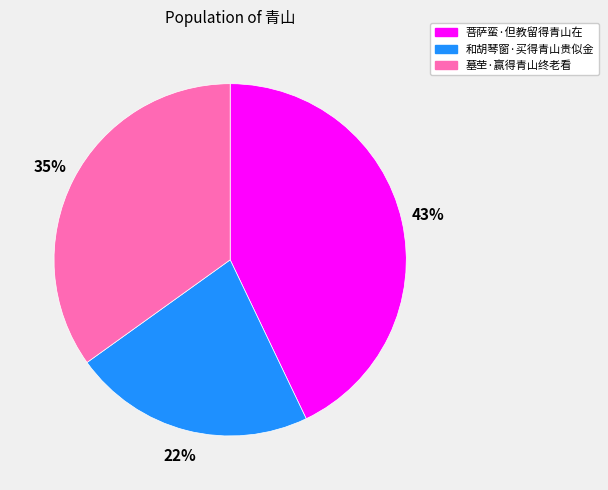

To the nearest percent, what percentage of the pie is 墓茔·赢得青山终老看?

35%